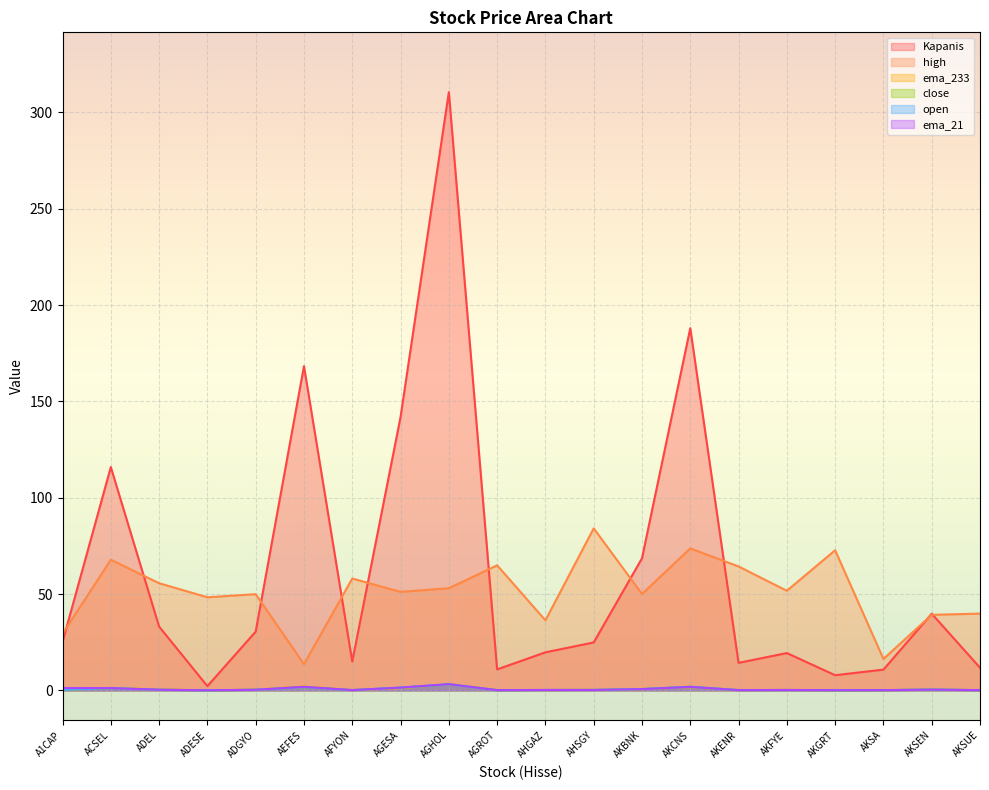

Reading right to left, list all the values displayed in this chart.

Kapanis: AKSUE=11.8	AKSEN=39.8	AKSA=10.8	AKGRT=7.9	AKFYE=19.4	AKENR=14.3	AKCNS=188.0	AKBNK=68.5	AHSGY=24.9	AHGAZ=19.8	AGROT=10.9	AGHOL=310.5	AGESA=141.9	AFYON=15.0	AEFES=168.3	ADGYO=30.5	ADESE=2.2	ADEL=33.1	ACSEL=115.9	A1CAP=25.2
high: AKSUE=39.9	AKSEN=39.2	AKSA=16.3	AKGRT=72.7	AKFYE=51.7	AKENR=64.3	AKCNS=73.7	AKBNK=50.0	AHSGY=84.1	AHGAZ=36.4	AGROT=64.9	AGHOL=53.0	AGESA=51.1	AFYON=58.0	AEFES=13.6	ADGYO=49.9	ADESE=48.3	ADEL=55.6	ACSEL=67.8	A1CAP=29.4
ema_233: AKSUE=0.1	AKSEN=0.4	AKSA=0.1	AKGRT=0.1	AKFYE=0.2	AKENR=0.1	AKCNS=1.7	AKBNK=0.6	AHSGY=0.3	AHGAZ=0.2	AGROT=0.2	AGHOL=3.3	AGESA=1.1	AFYON=0.1	AEFES=2.1	ADGYO=0.3	ADESE=0.0	ADEL=0.4	ACSEL=1.3	A1CAP=0.3
close: AKSUE=0.1	AKSEN=0.4	AKSA=0.1	AKGRT=0.1	AKFYE=0.2	AKENR=0.1	AKCNS=1.9	AKBNK=0.7	AHSGY=0.2	AHGAZ=0.2	AGROT=0.1	AGHOL=3.1	AGESA=1.4	AFYON=0.1	AEFES=1.7	ADGYO=0.3	ADESE=0.0	ADEL=0.3	ACSEL=1.2	A1CAP=0.2
open: AKSUE=0.1	AKSEN=0.4	AKSA=0.1	AKGRT=0.1	AKFYE=0.2	AKENR=0.1	AKCNS=1.9	AKBNK=0.7	AHSGY=0.2	AHGAZ=0.2	AGROT=0.1	AGHOL=3.2	AGESA=1.4	AFYON=0.1	AEFES=1.7	ADGYO=0.3	ADESE=0.0	ADEL=0.3	ACSEL=1.2	A1CAP=0.2
ema_21: AKSUE=0.1	AKSEN=0.4	AKSA=0.1	AKGRT=0.1	AKFYE=0.2	AKENR=0.1	AKCNS=1.8	AKBNK=0.7	AHSGY=0.2	AHGAZ=0.2	AGROT=0.1	AGHOL=3.2	AGESA=1.4	AFYON=0.1	AEFES=1.9	ADGYO=0.3	ADESE=0.0	ADEL=0.3	ACSEL=1.2	A1CAP=1.2